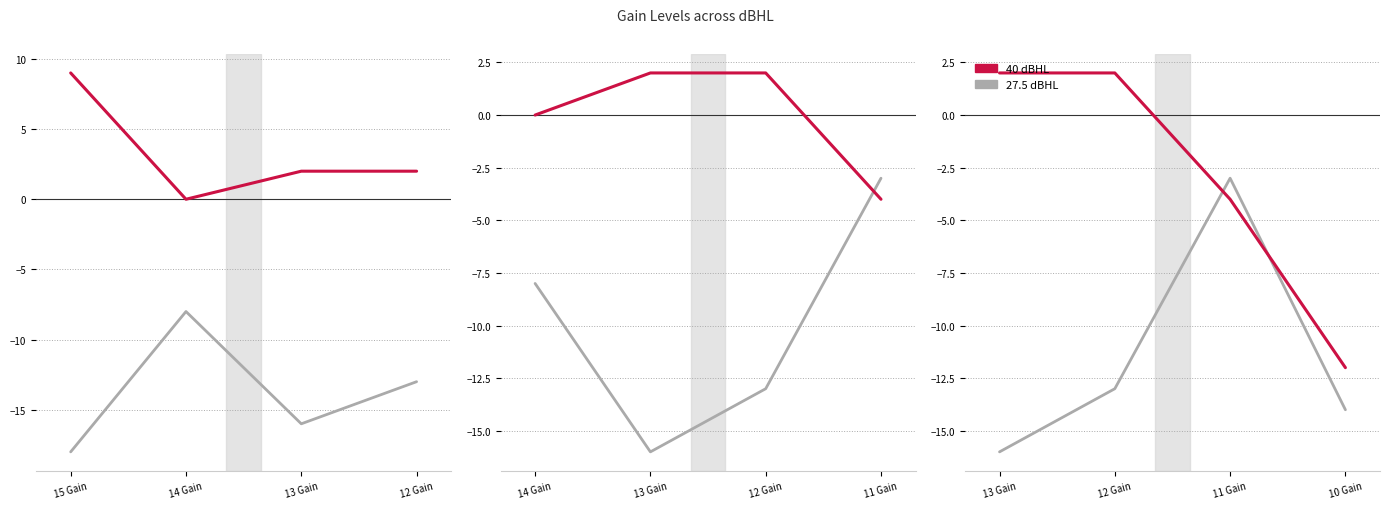

What position from the left is 12 Gain?

2